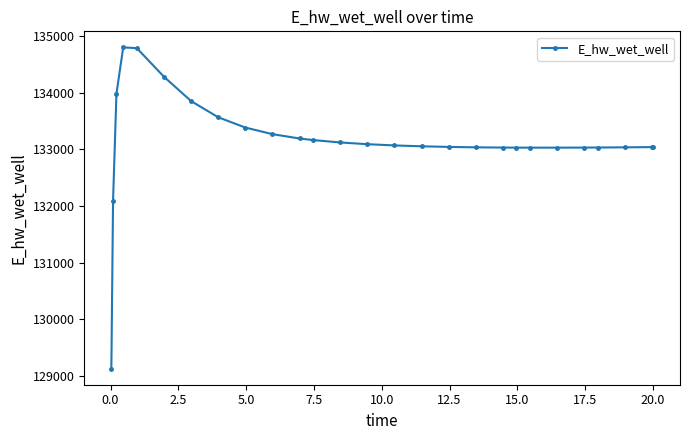

How many series are shown in this chart?

1